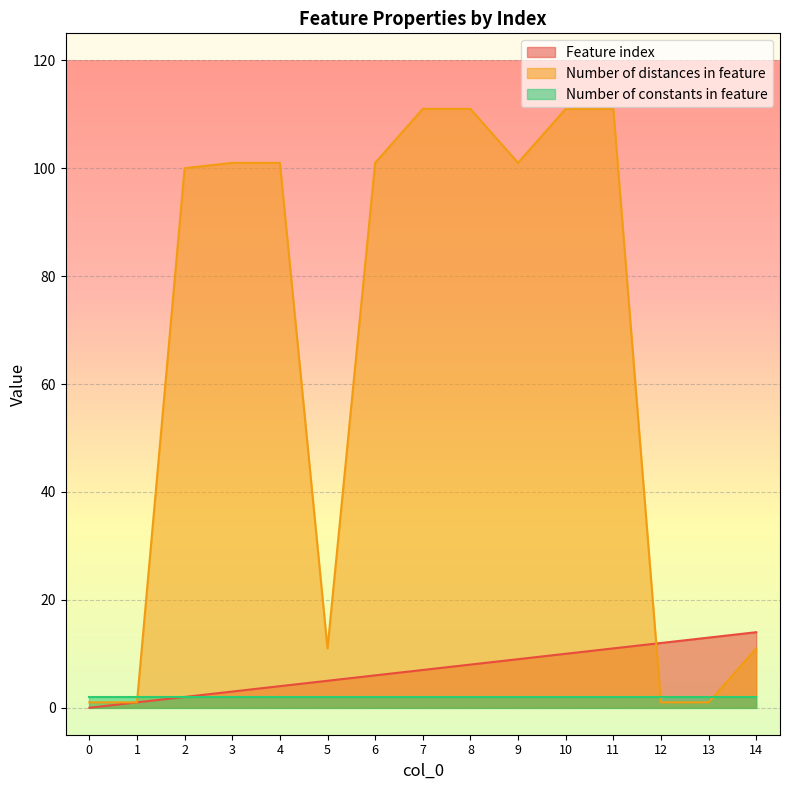

Read the Feature index value at 13.

13